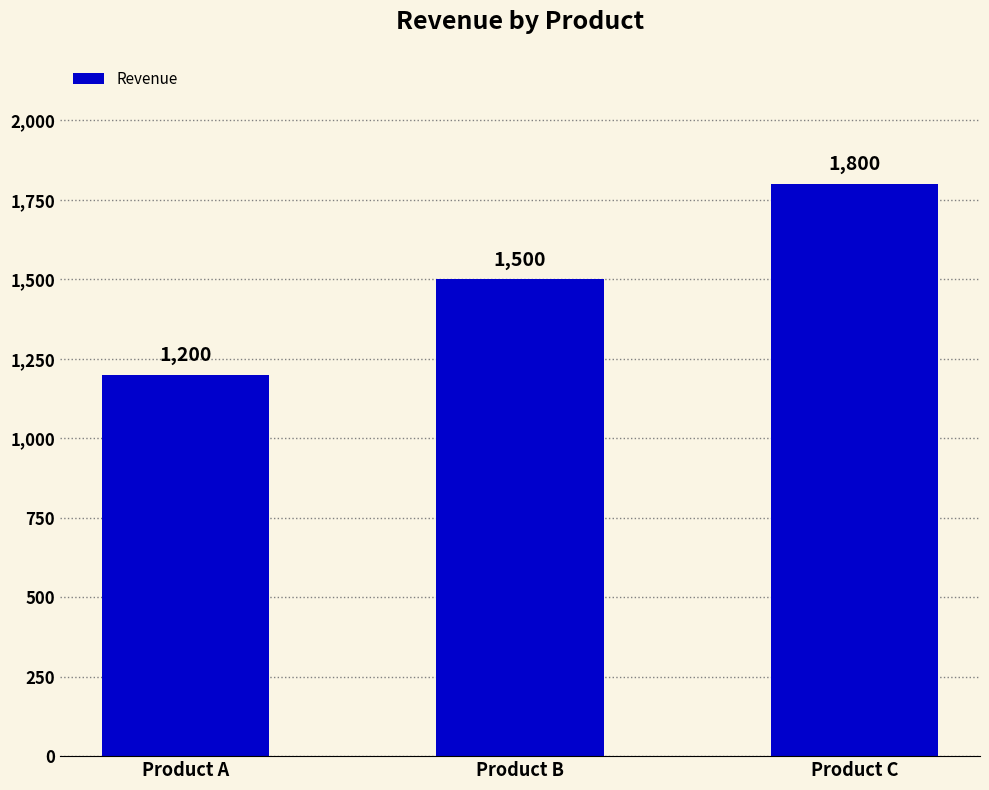

Between Product A and Product B, which is larger?

Product B